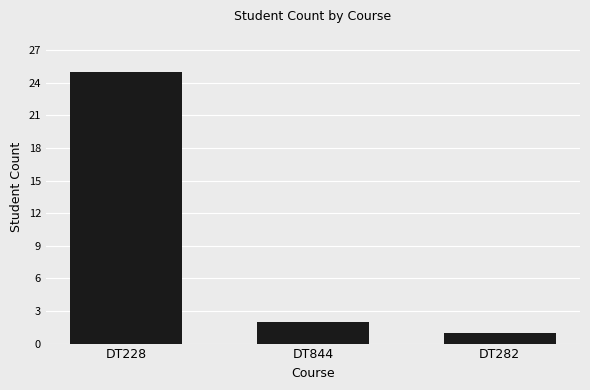

What is the ratio of the value at DT282 to the value at DT844?

0.5